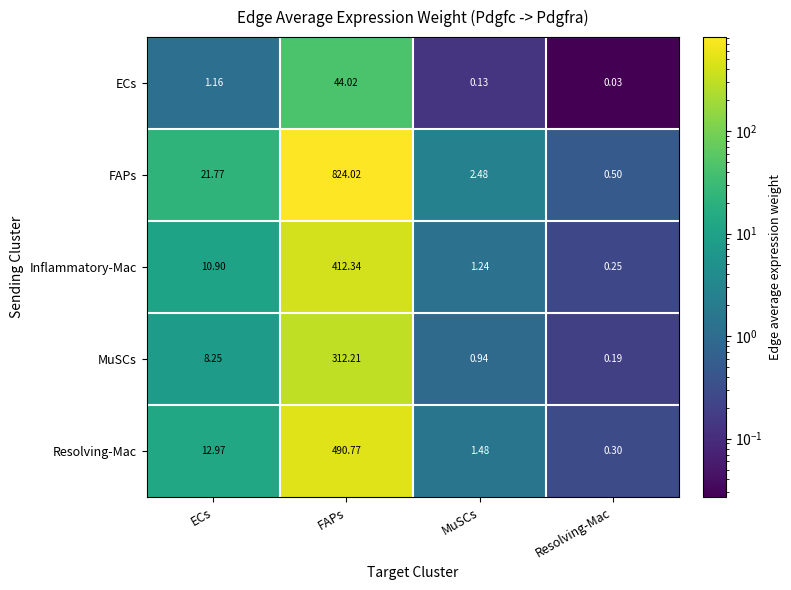

Where does the MuSCs series first go above 8?

ECs